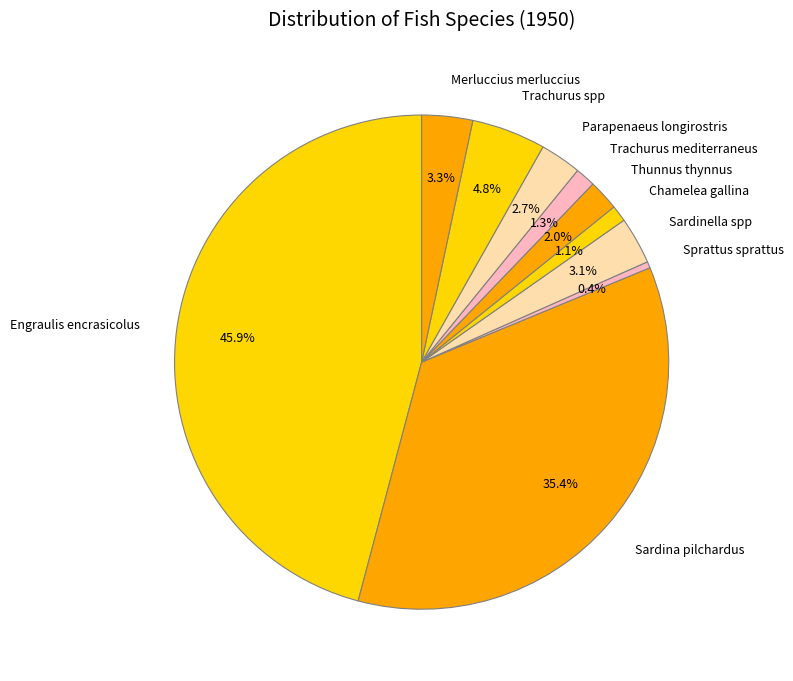

Which category has the smallest portion of the pie?

Sprattus sprattus